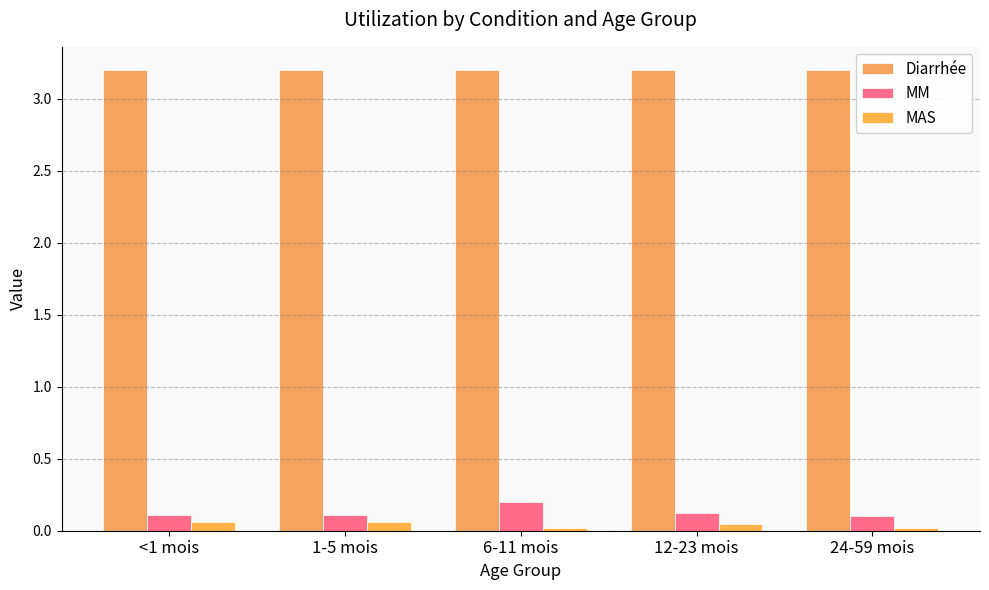

What is the sum of all MM values?

0.6